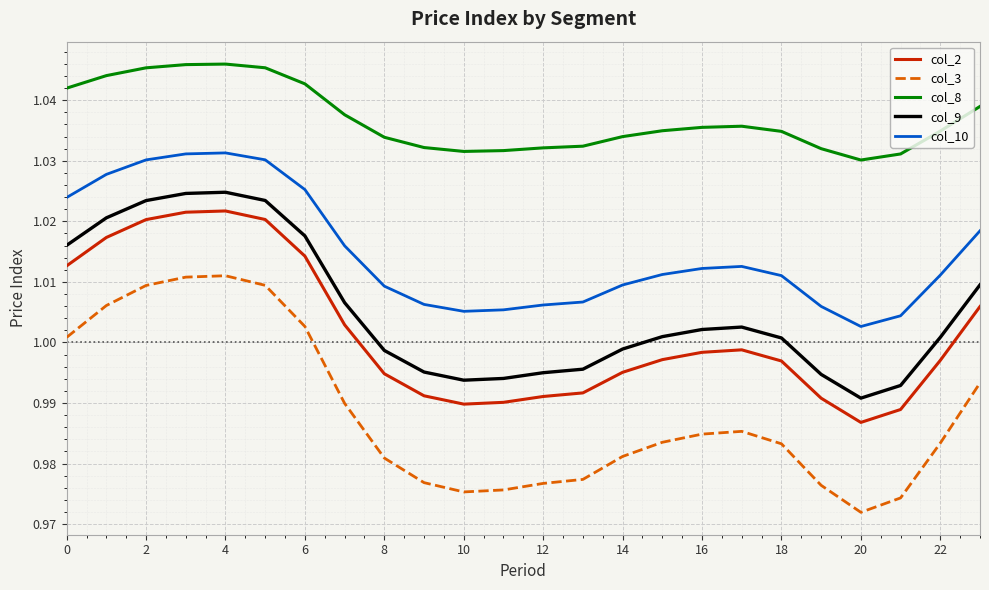

Which series has the largest range (max minus min)?

col_3